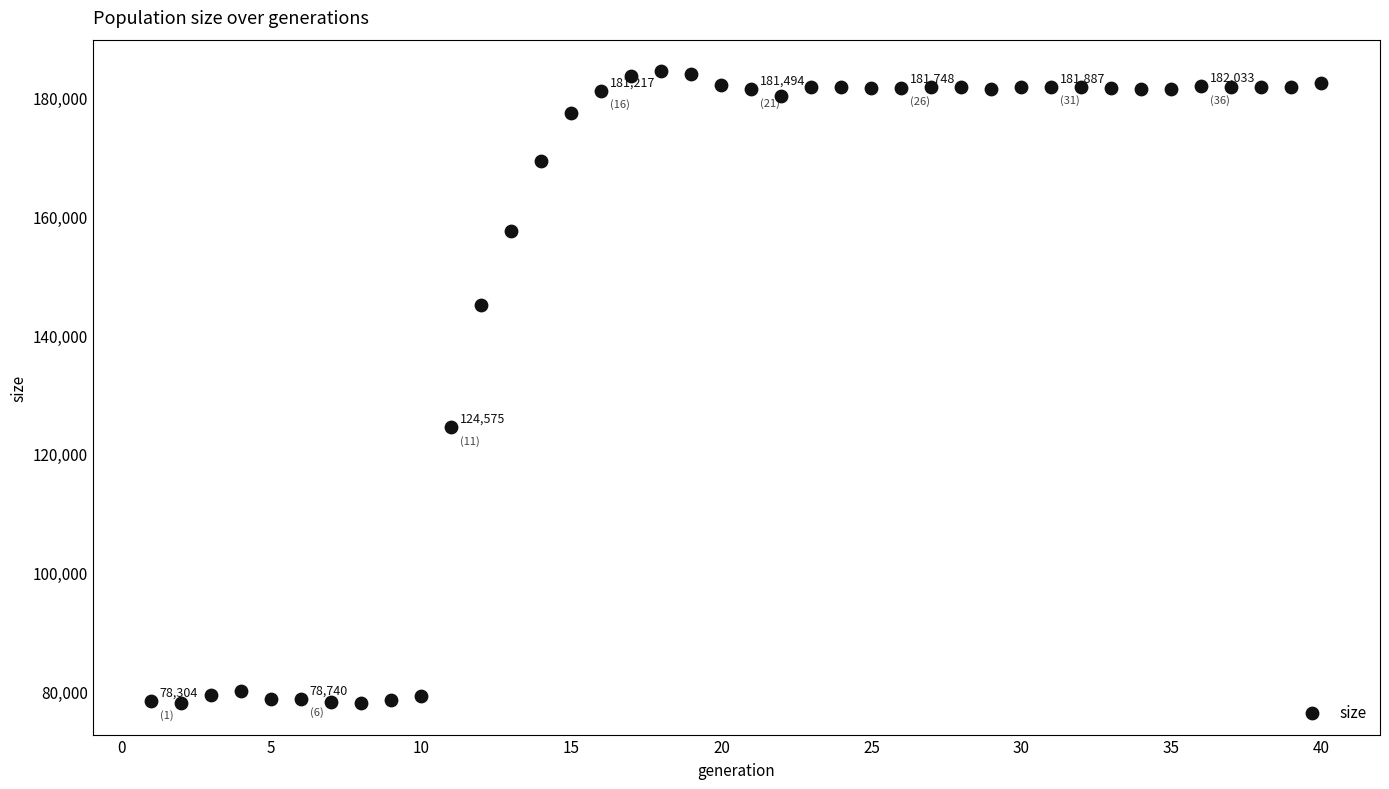

What Y value in the scatter plot is closest to 131256?

124575